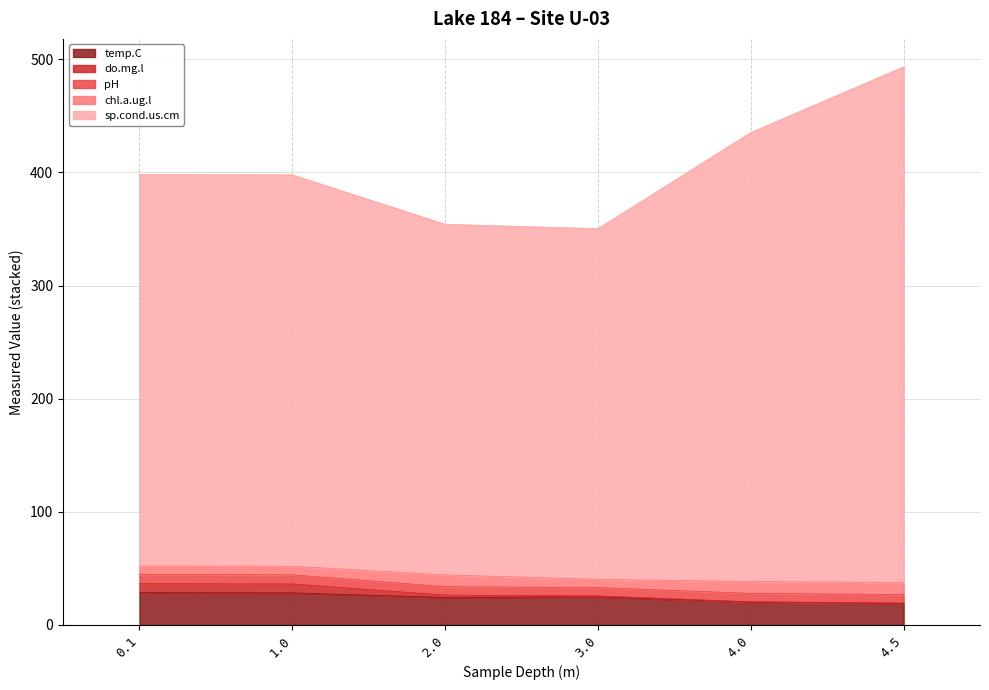

True or false: sp.cond.us.cm and temp.C cross at least once.

False